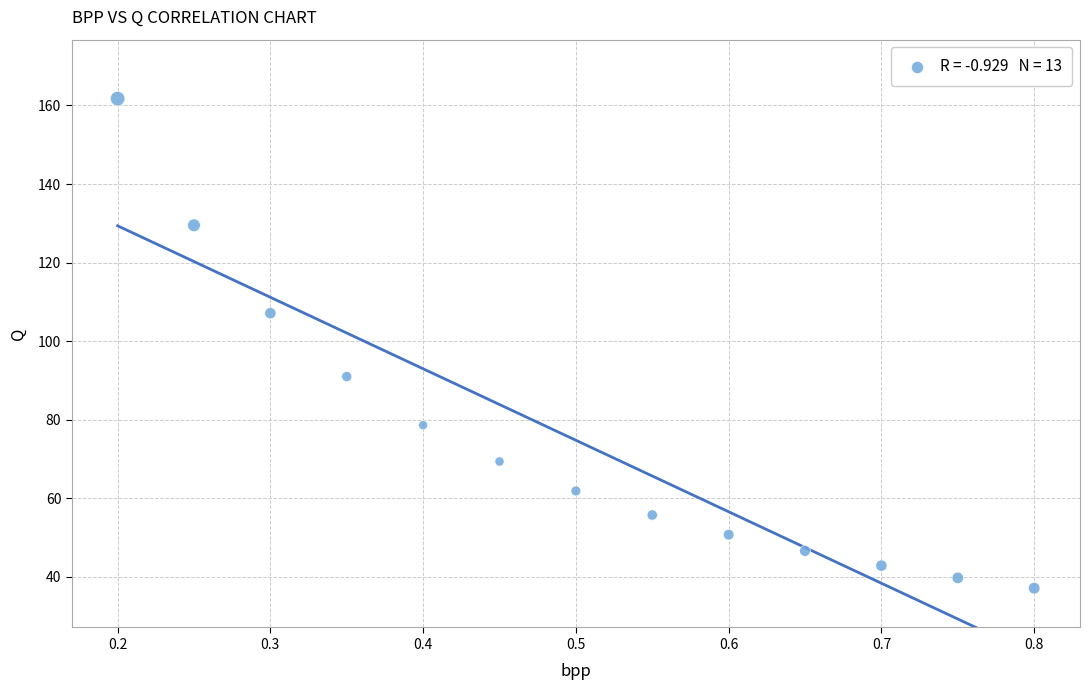

What is the range of Y values (max minus min)?

124.6